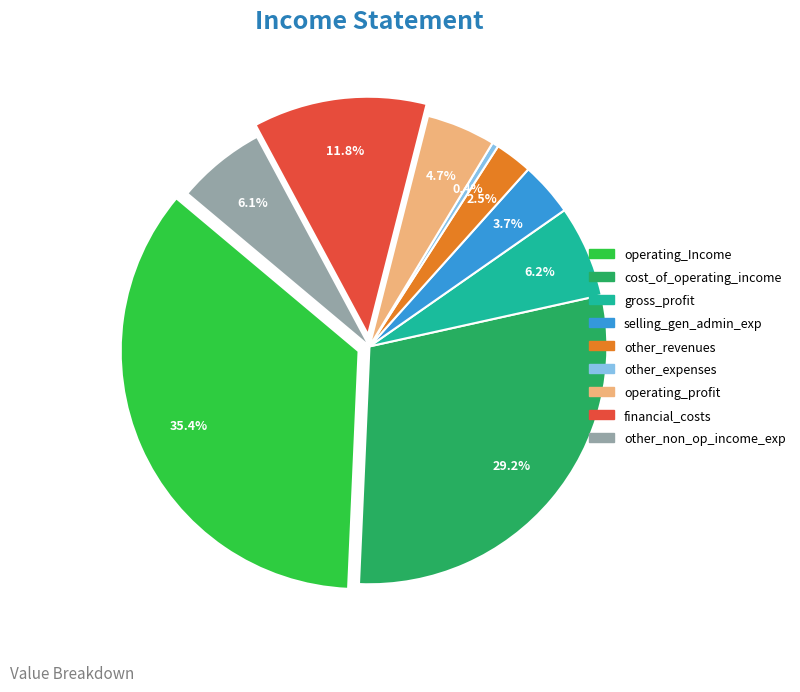

What is the ratio of the value at cost_of_operating_income to the value at operating_Income?

0.8